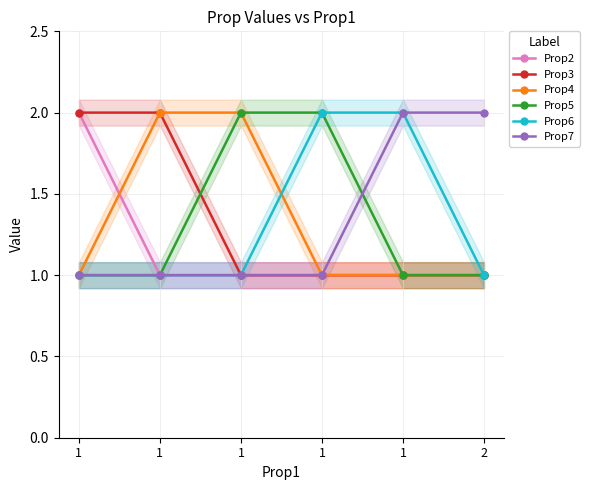

True or false: Prop7 and Prop6 cross at least once.

False